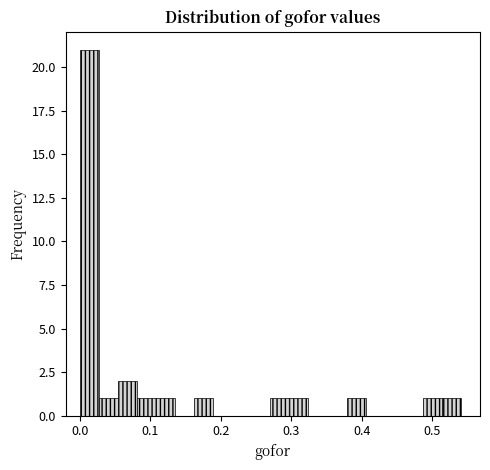

Read against the x-axis, roughly where is the centre of the tallest bar?

0.01